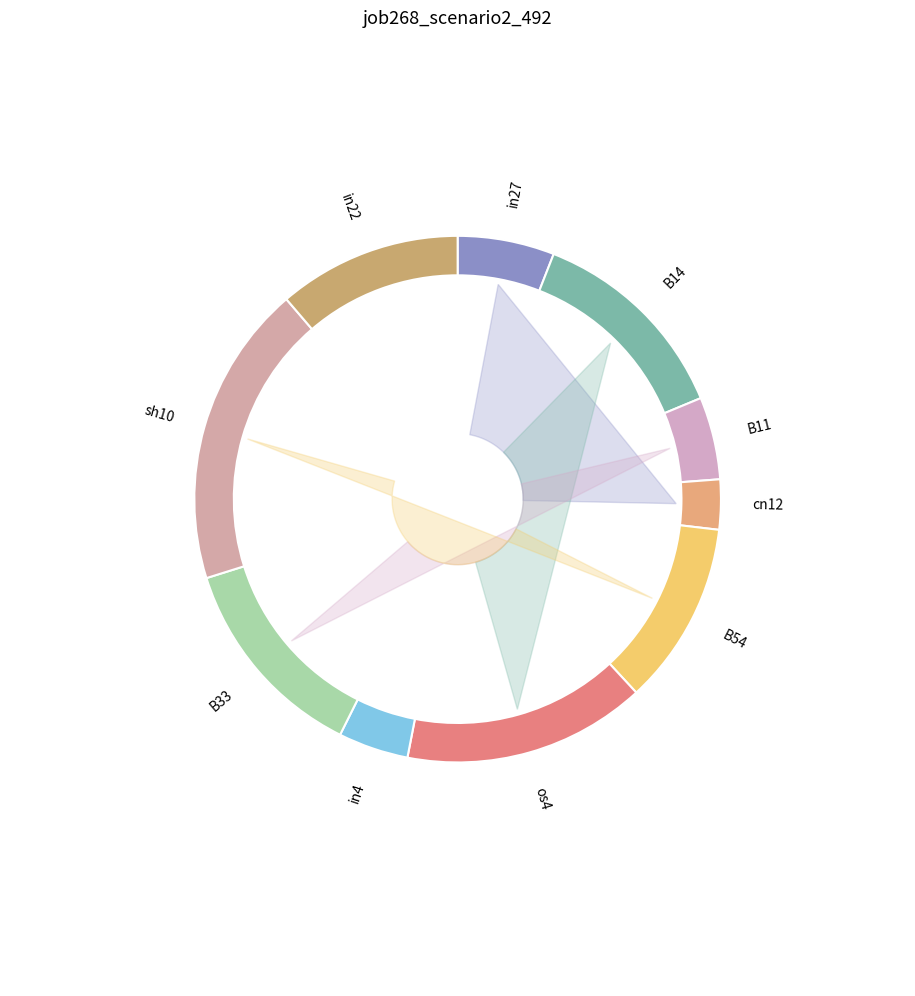

Is it true that B51 is 1% of the pie?

False